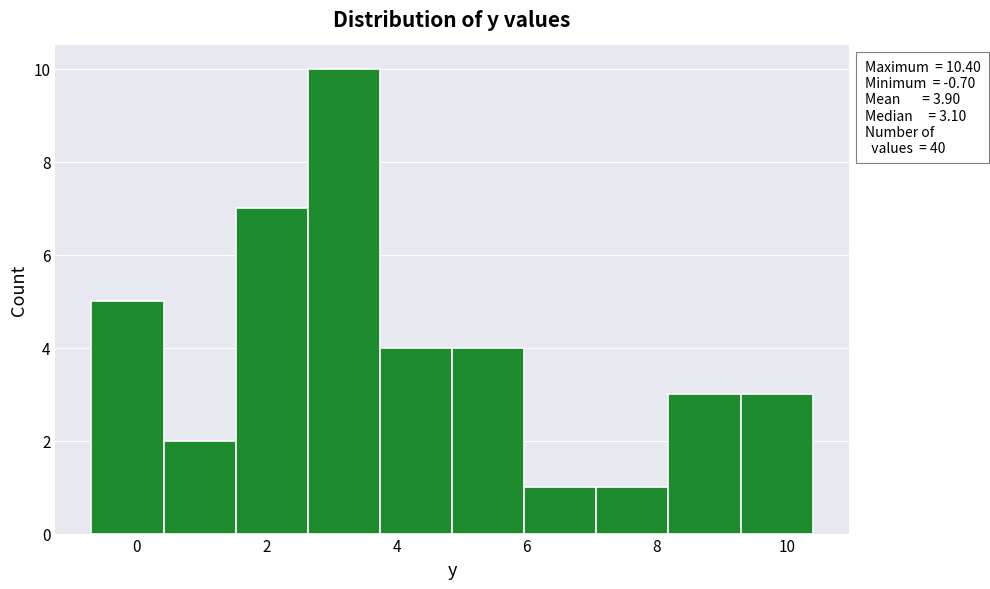

Over which range of the x-axis is the bar tallest?

2.6 to 3.8